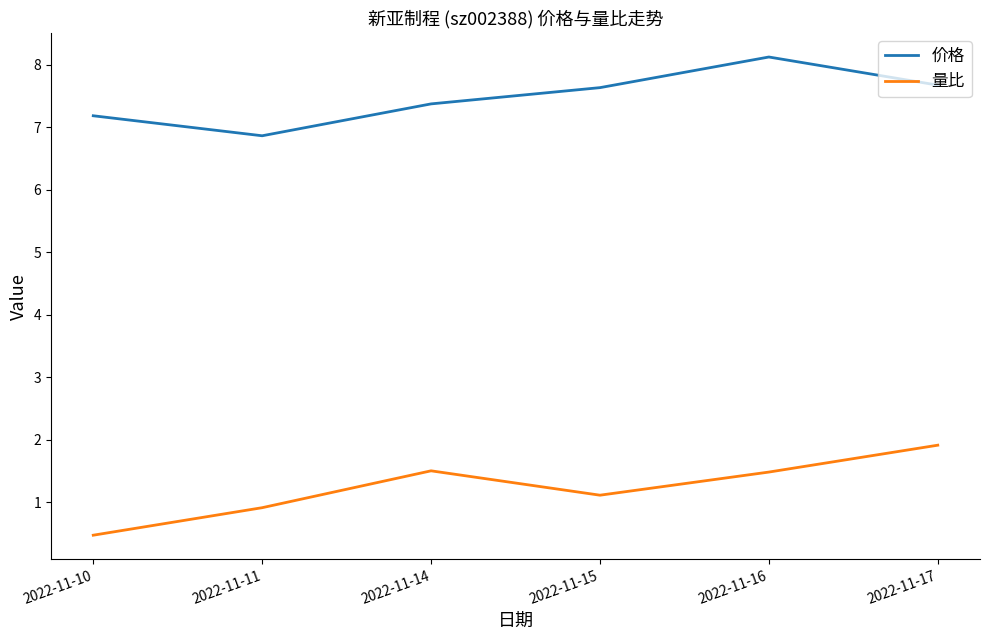

Reading left to right, what are all the values shown in this chart?

价格: 7.2	6.9	7.4	7.6	8.1	7.7
量比: 0.5	0.9	1.5	1.1	1.5	1.9